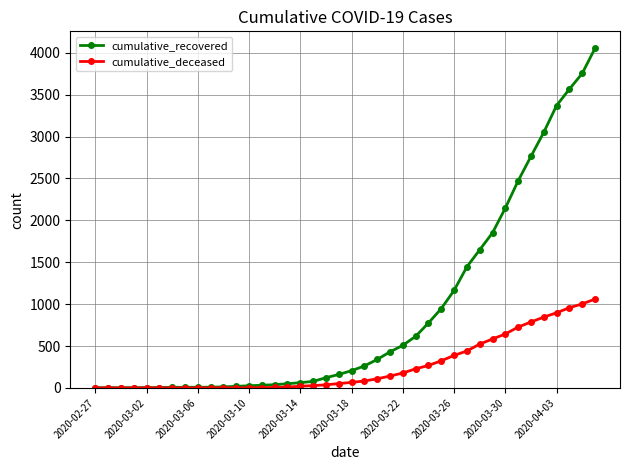

How many series are shown in this chart?

2